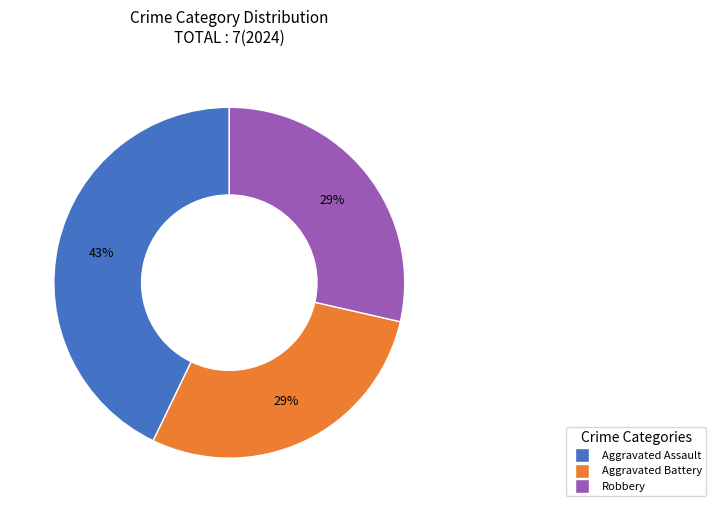

Does any single category account for the majority?

No